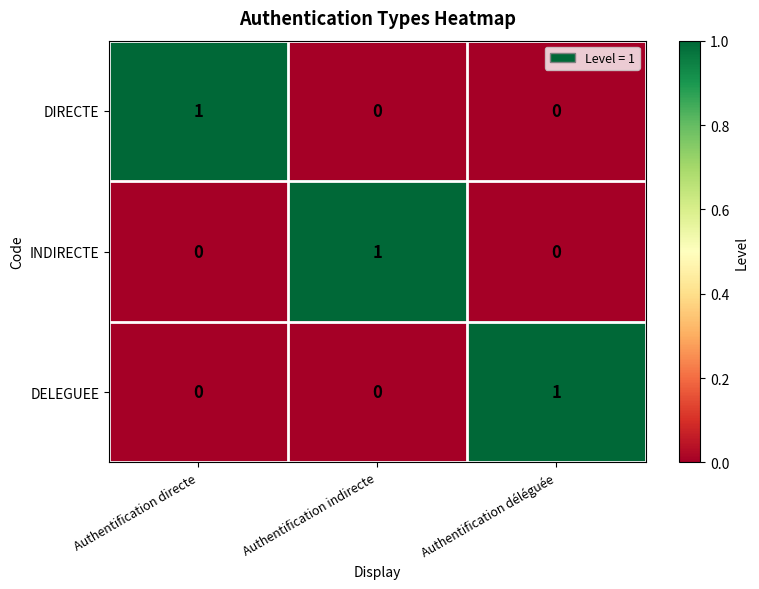

Is the value of DELEGUEE at Authentification déléguée greater than the value of DIRECTE at Authentification déléguée?

Yes